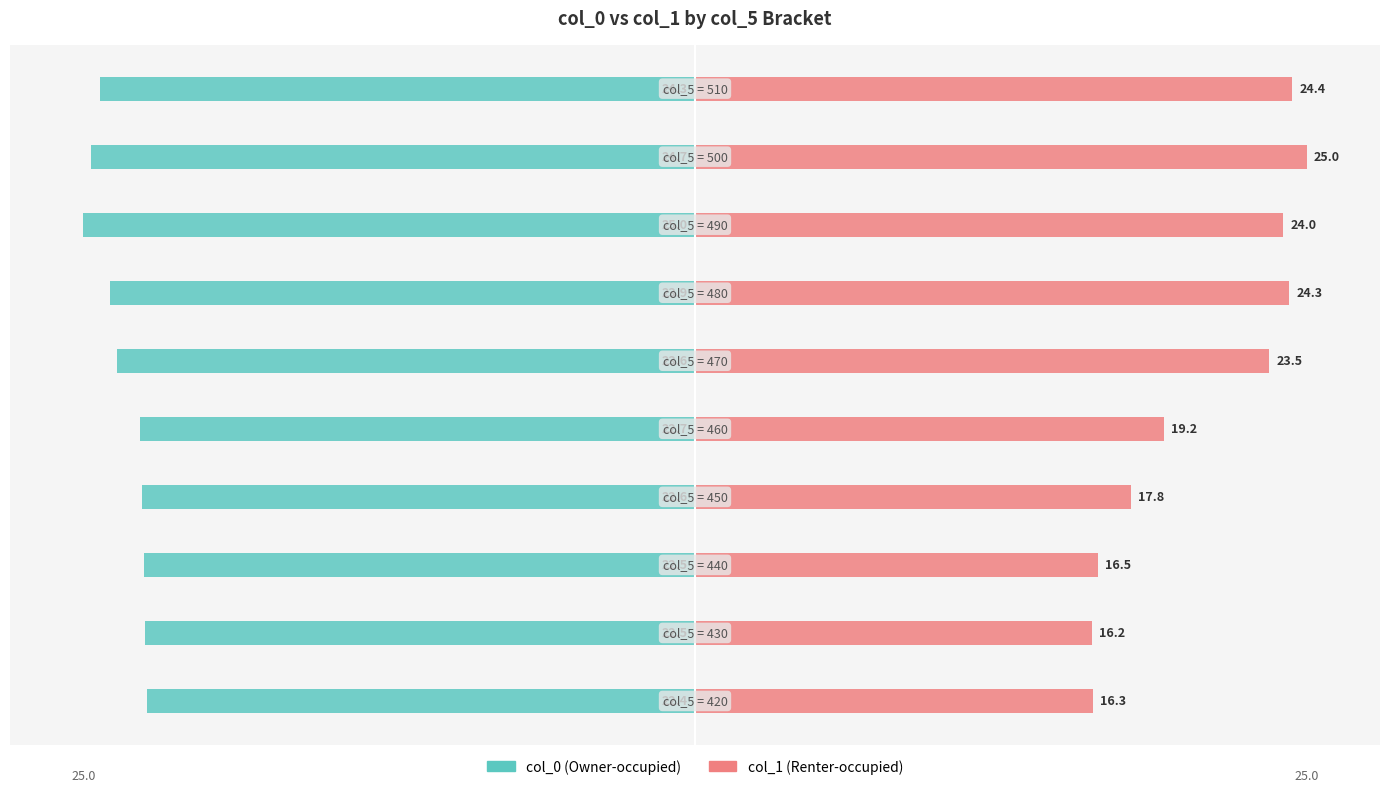

Is it true that col_1 equals 38.6 at 9?

False